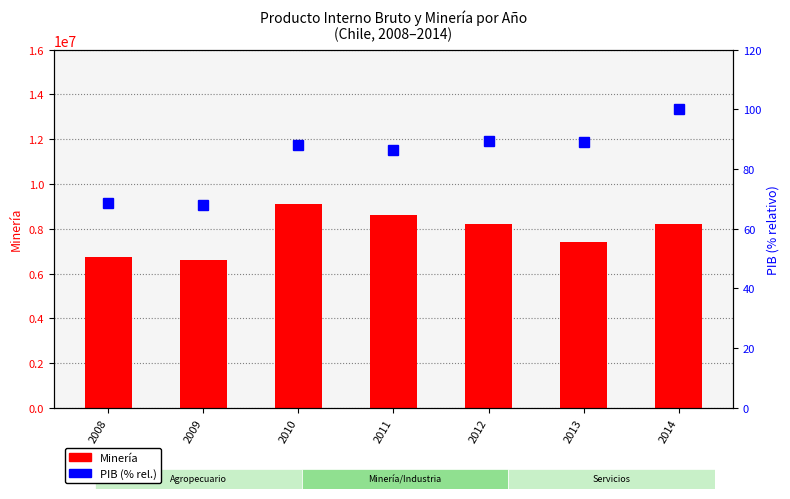

At 2010, list the series in order from largest to smallest.

Minería, Producto interno bruto (% rel.)